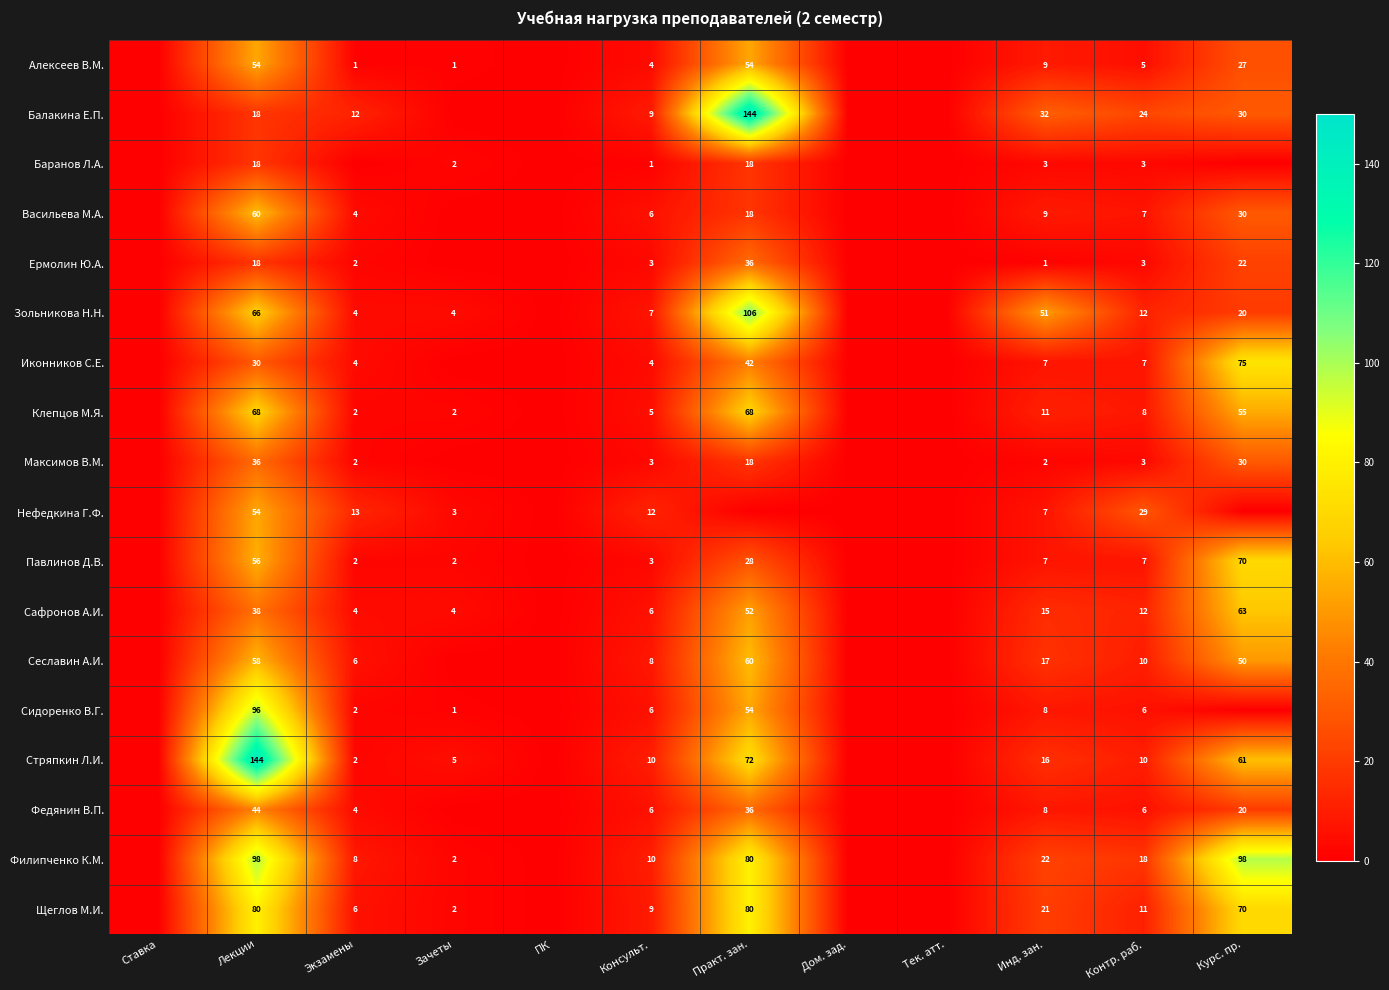

What is the difference between the highest and lowest values at Контр. раб.?

26